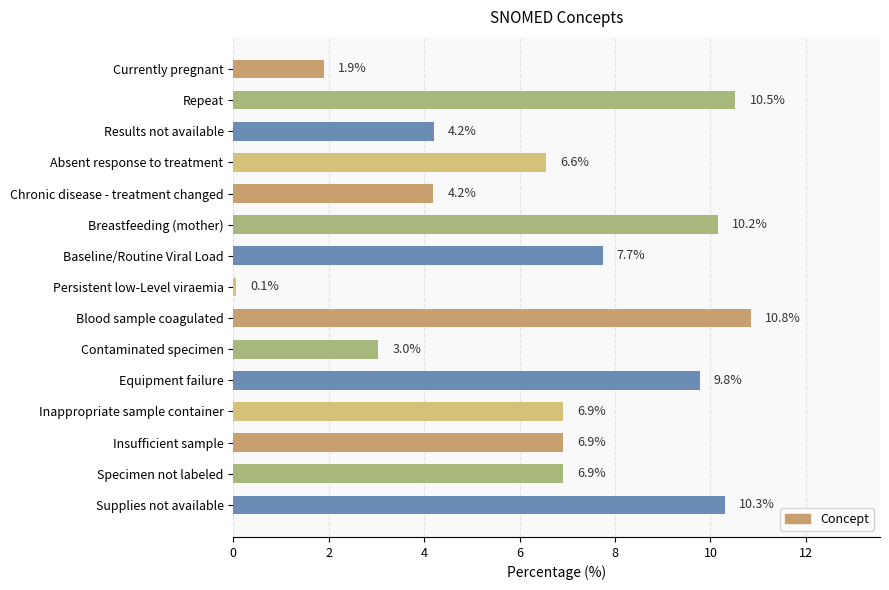

What is the maximum value shown in the chart?

10.8